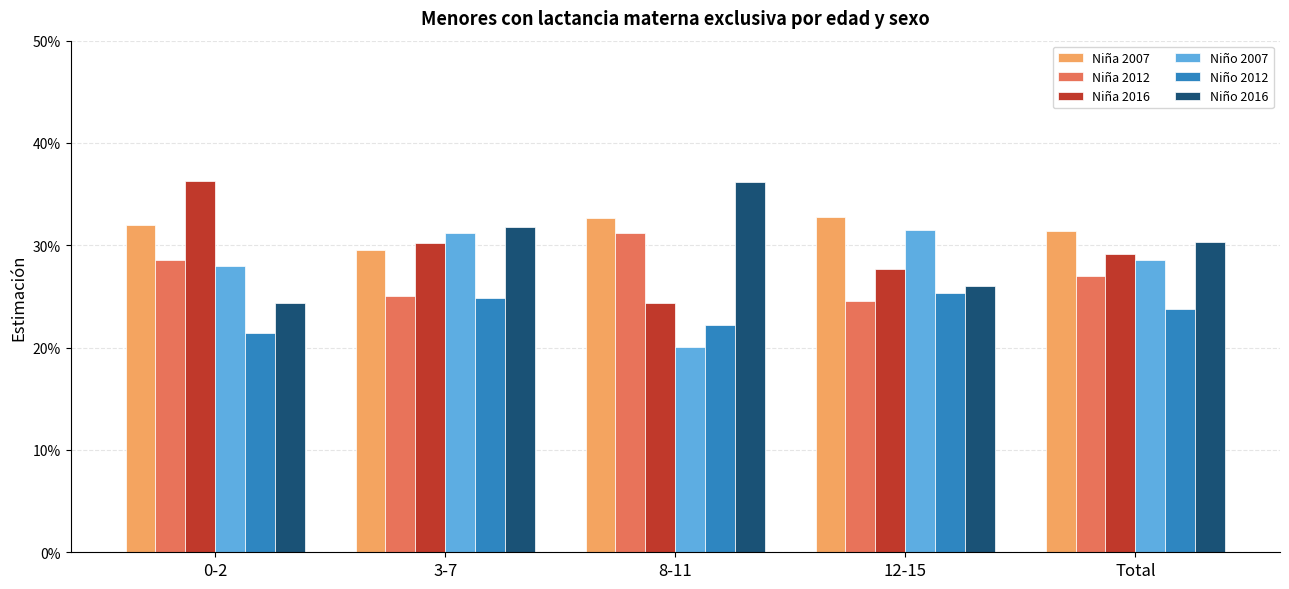

Read the Niña 2007 value at 8-11.

0.3